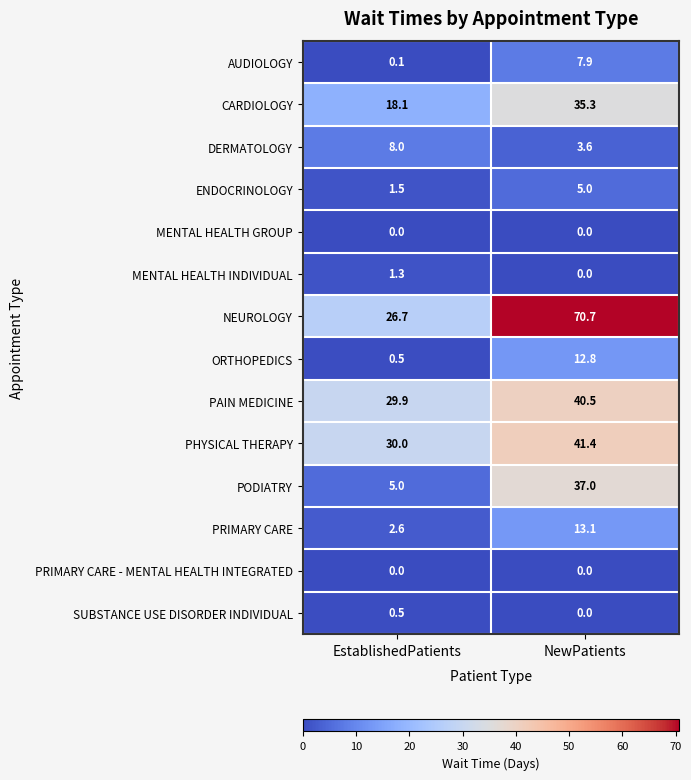

What is the sum of all PHYSICAL THERAPY values?

71.4